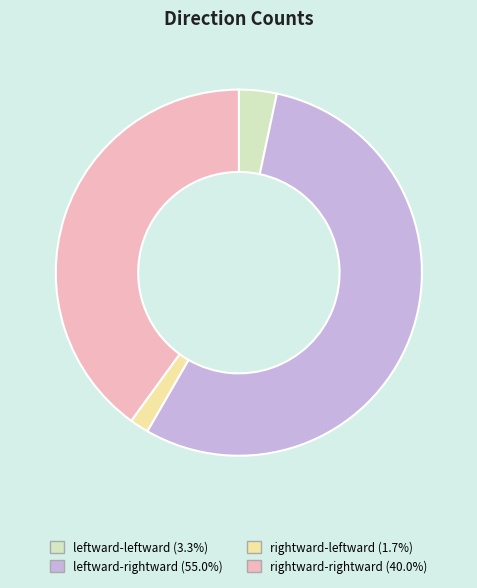

Is leftward-rightward the majority of the pie?

Yes